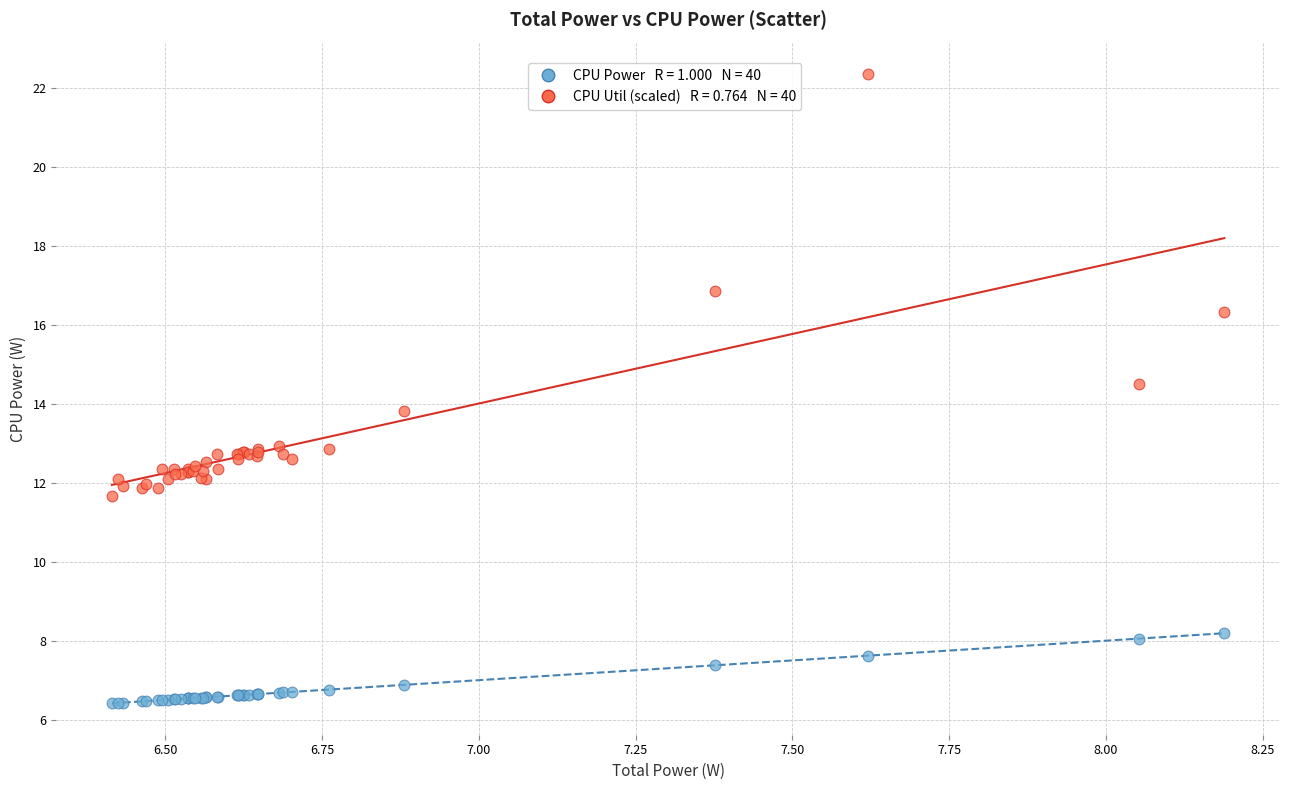

Across all series, what Y value is closest to 14?

13.8